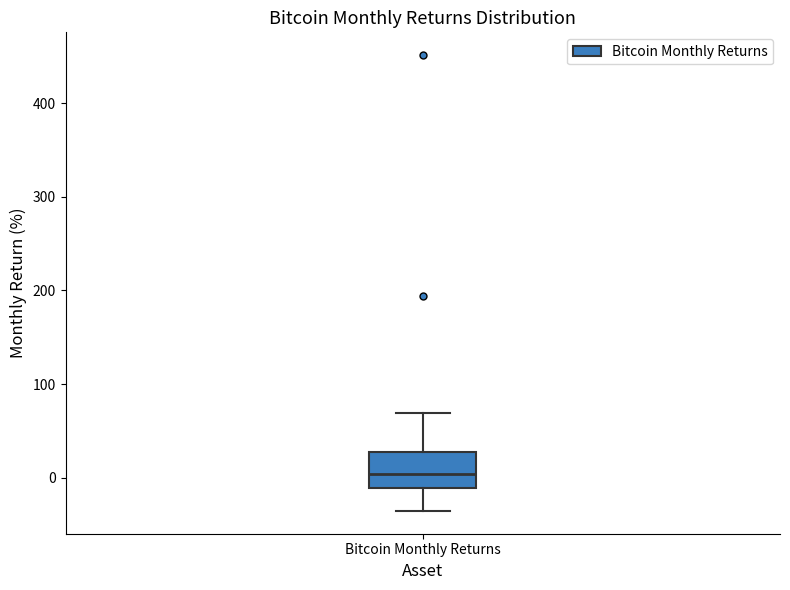

Transcribe this box plot: give where the median line is, the range the box spans, and where the two whiskers end, as read against the y-axis. The values are not printed on the chart, so give them approximately, as read against the axis.

median 0, box -10 to 30, whiskers -40 to 70